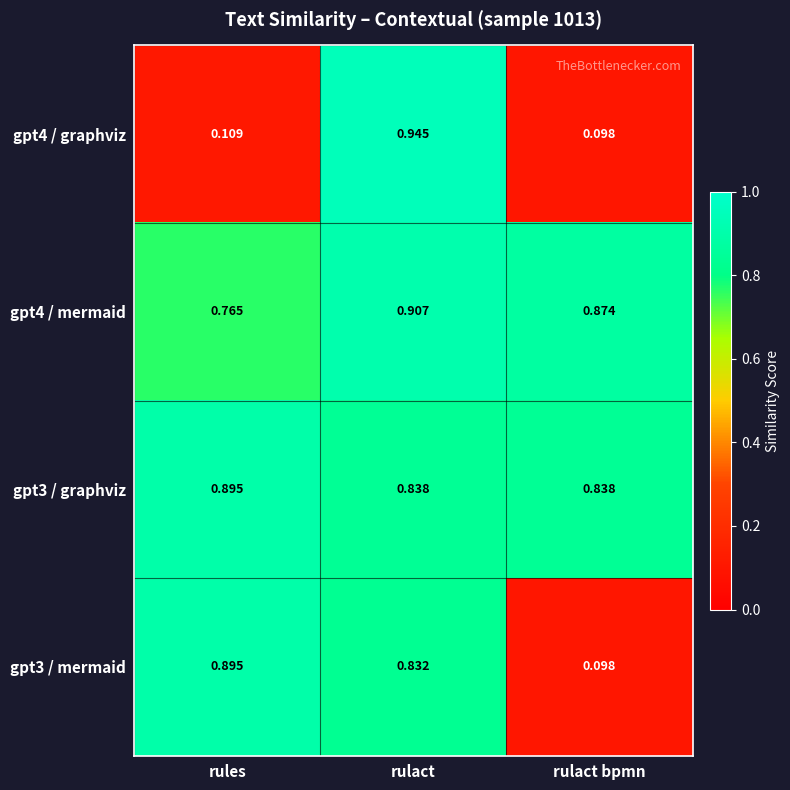

Rank the categories by gpt3 / mermaid value from lowest to highest.

rulact bpmn, rulact, rules